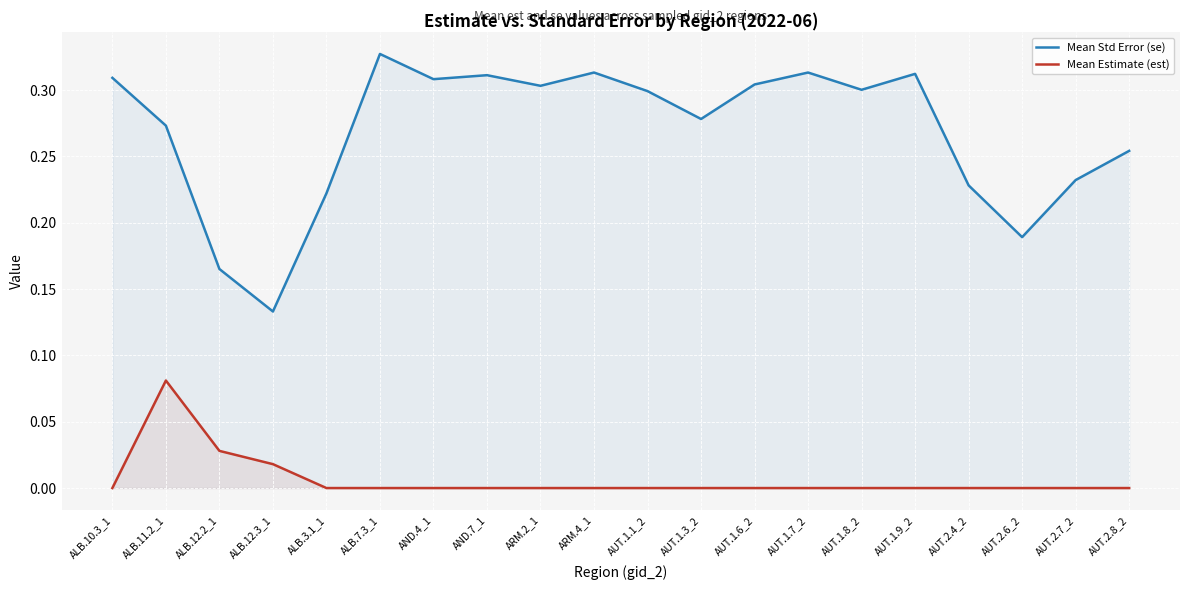

Is it true that Mean Std Error (se) equals 0.4 at ALB.11.2_1?

False